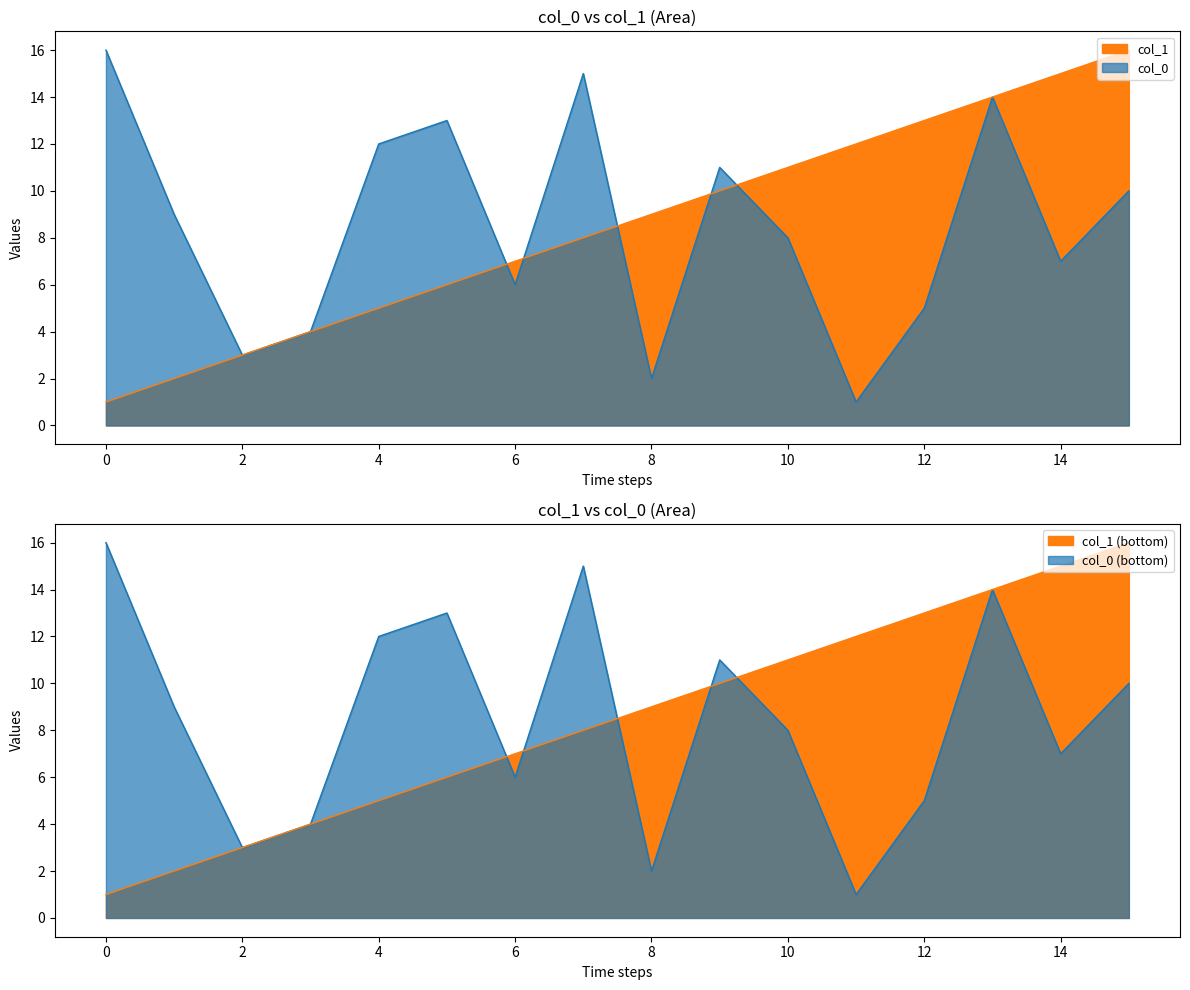

The col_0 series shows 12 at 10. True or false?

False